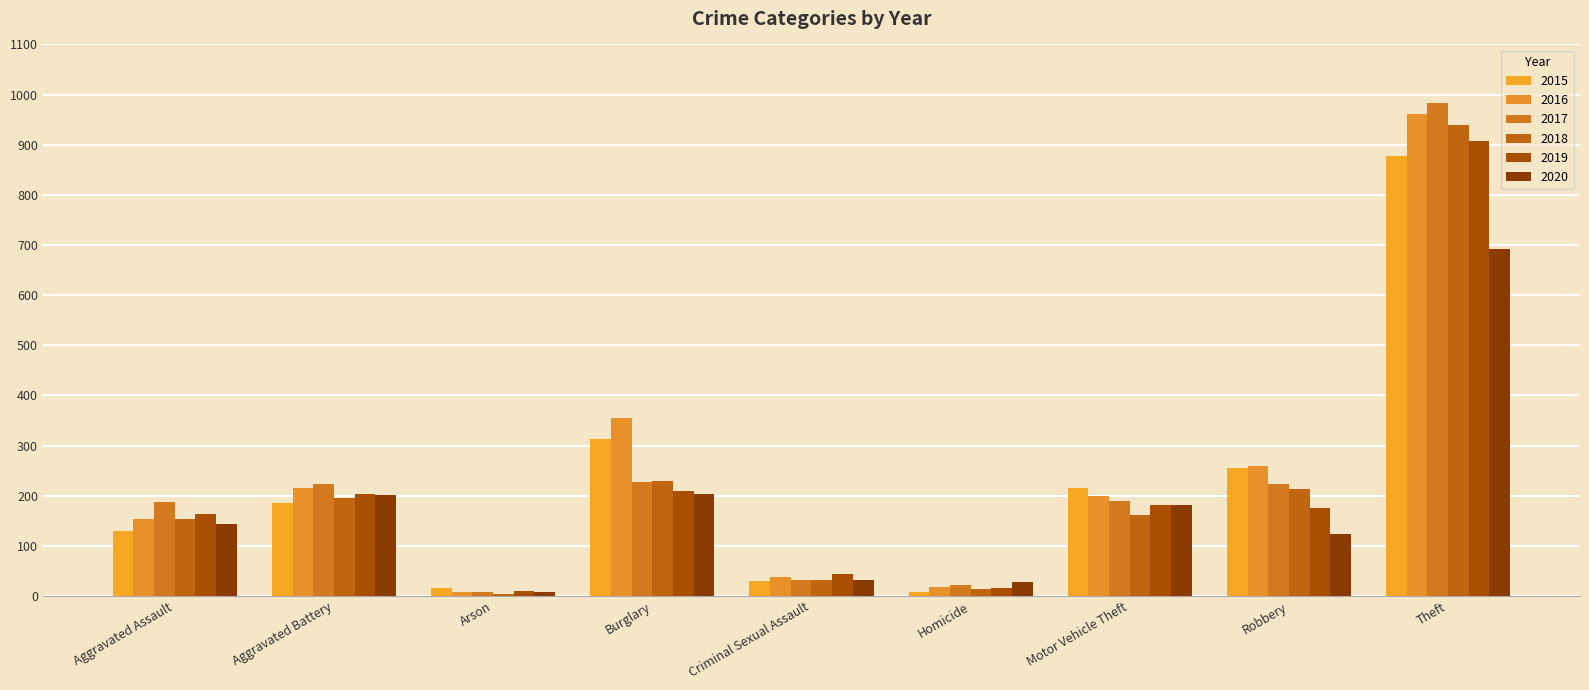

Does the chart contain any negative values?

No